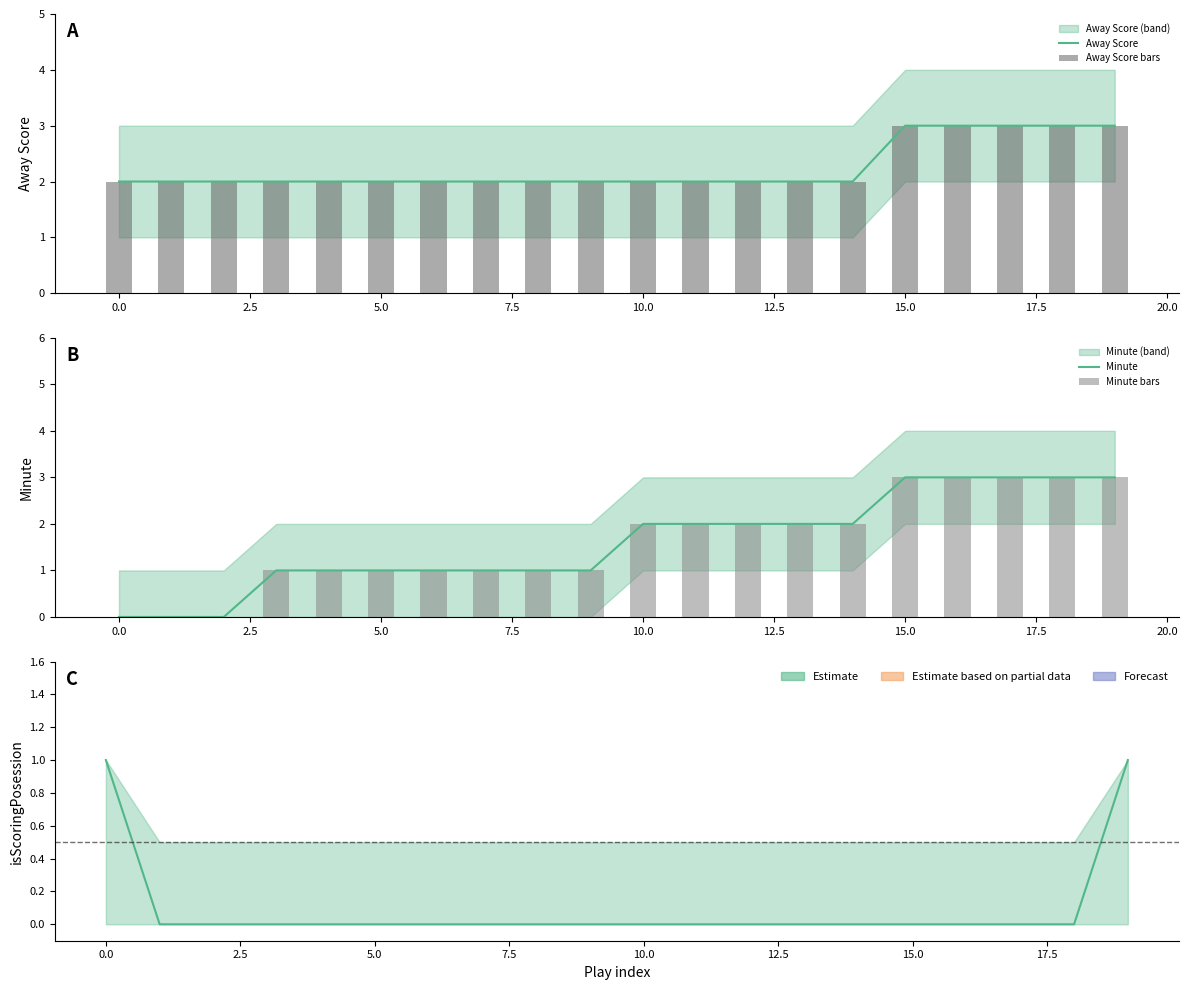

The value of Minute at 19 is 3. True or false?

True